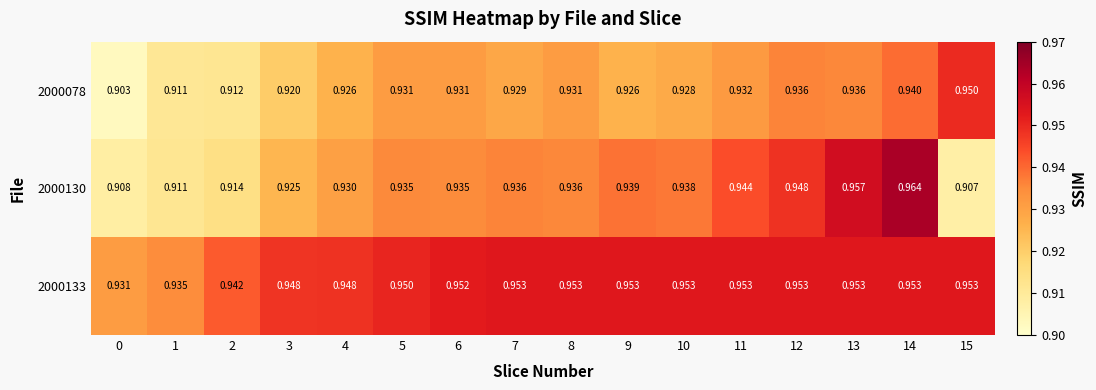

Is the value of 2000130 at 10 greater than the value of 2000078 at 15?

No